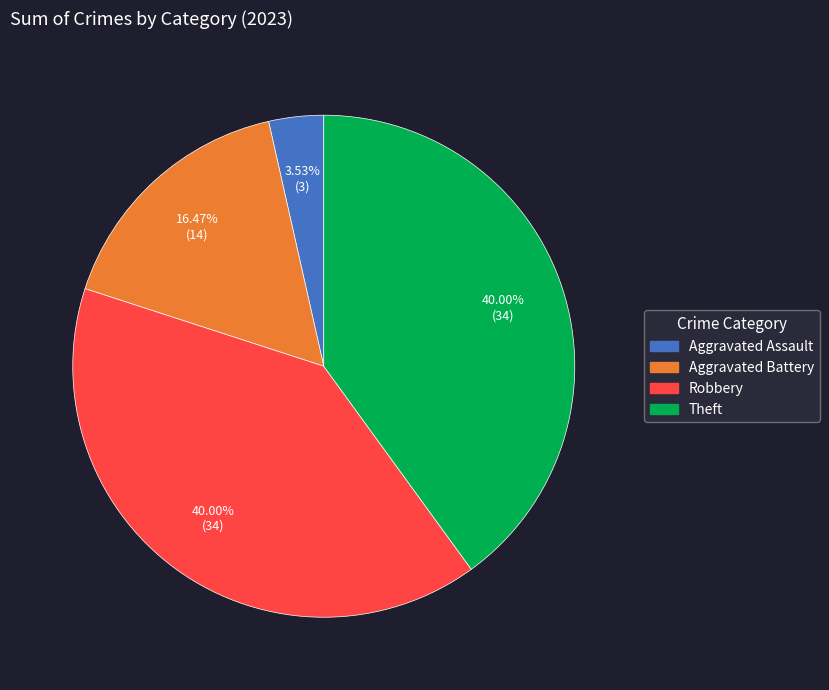

Does any single category account for the majority?

No